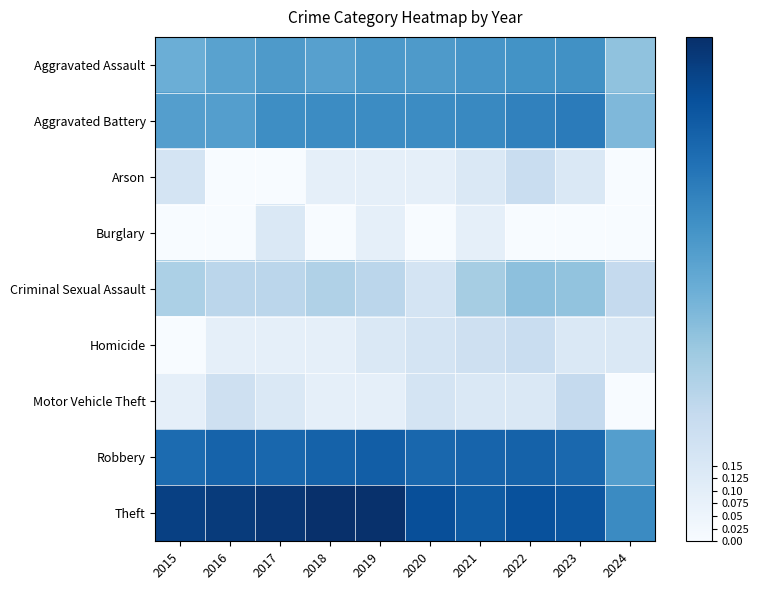

At how many categories does at least one series exceed 0?

10